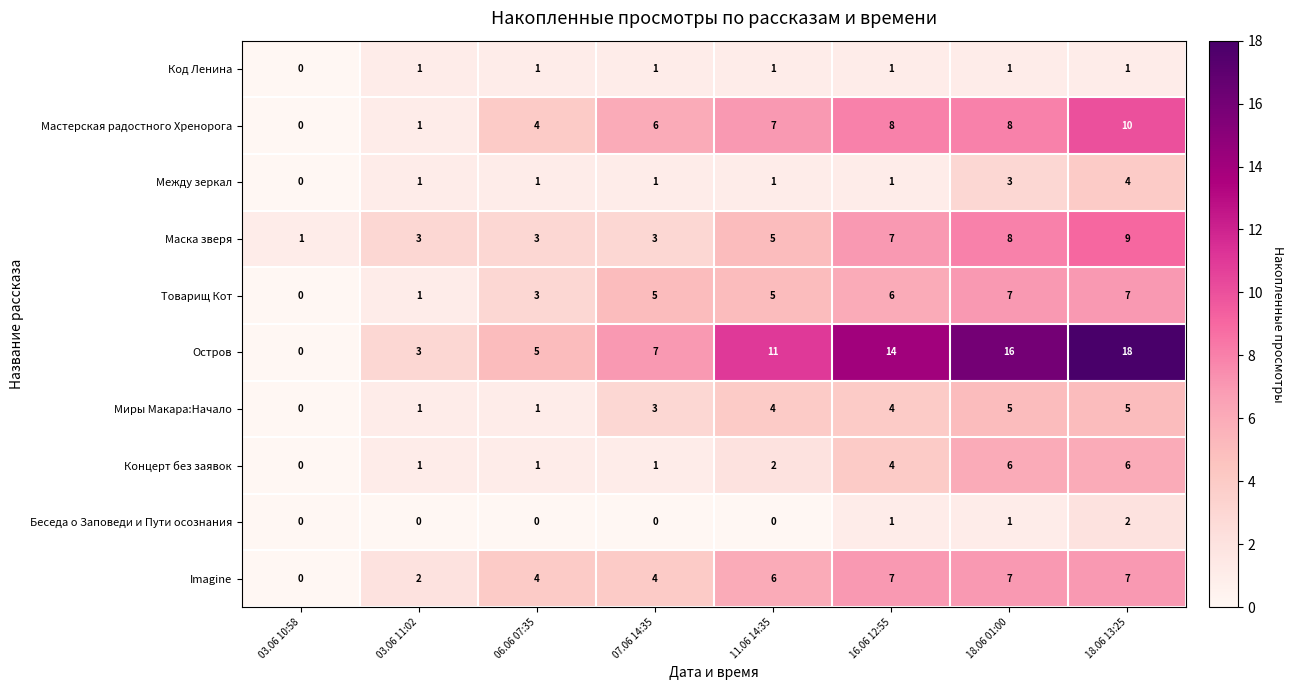

Count the Беседа о Заповеди и Пути осознания values in the range 0 to 1.

7